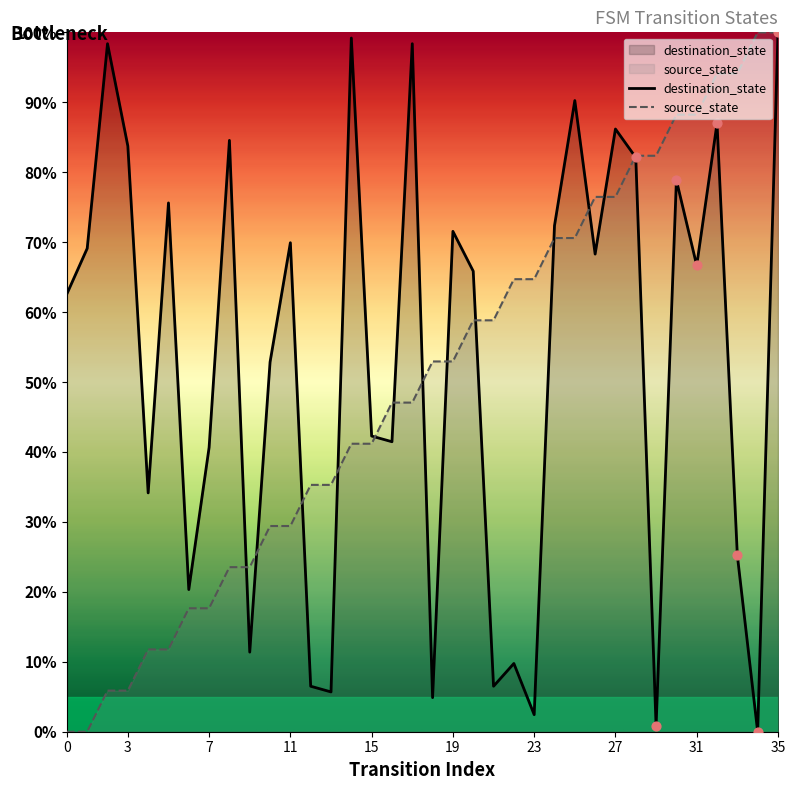

What are all the series names shown in the legend?

source_state, destination_state